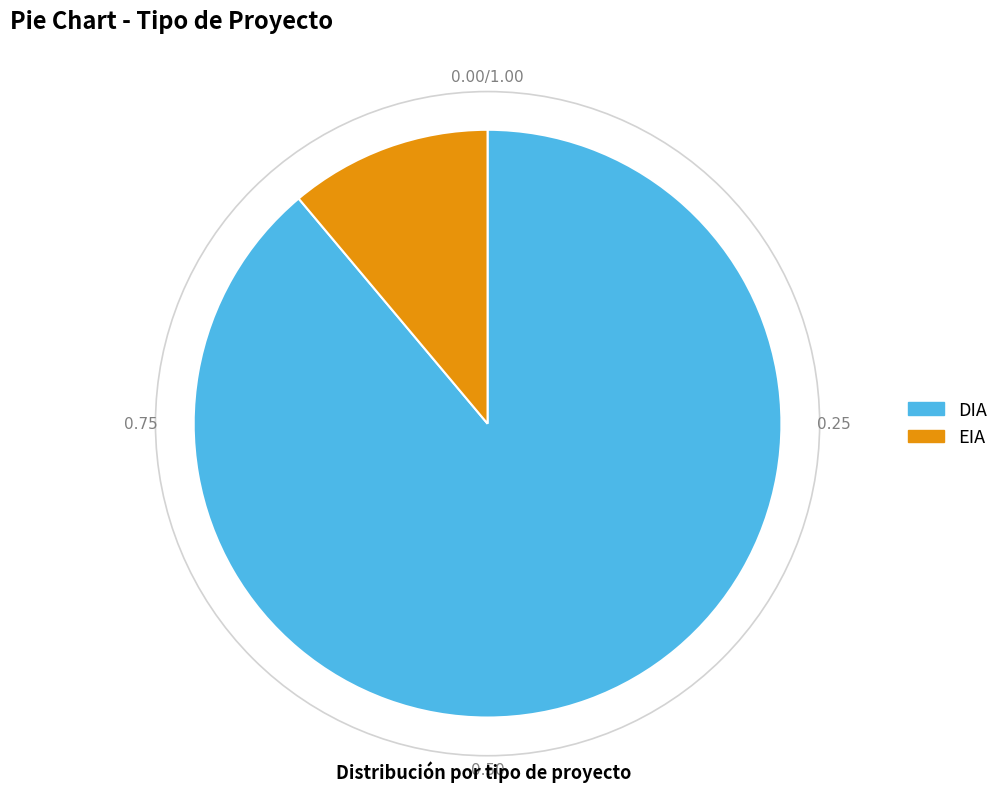

Approximately how many times larger is the value at DIA compared to EIA?

8.0